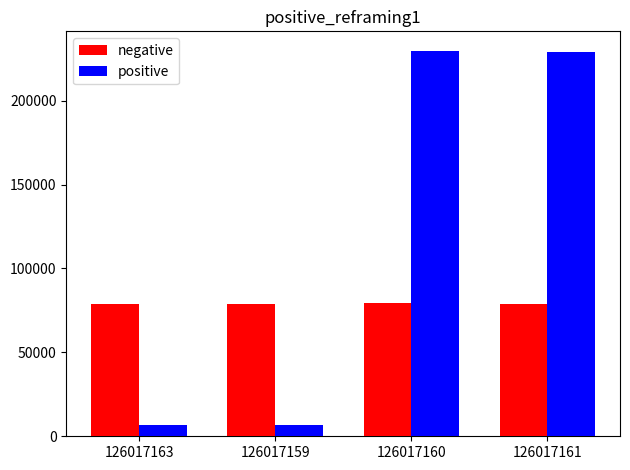

What is the highest value of the positive series?

229821